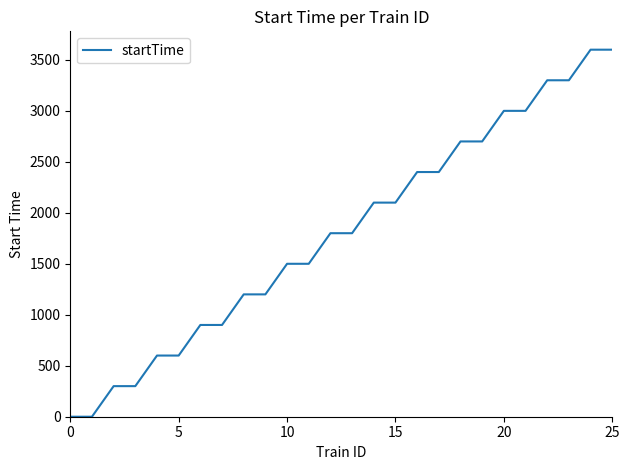

What is the greatest value displayed?

3600